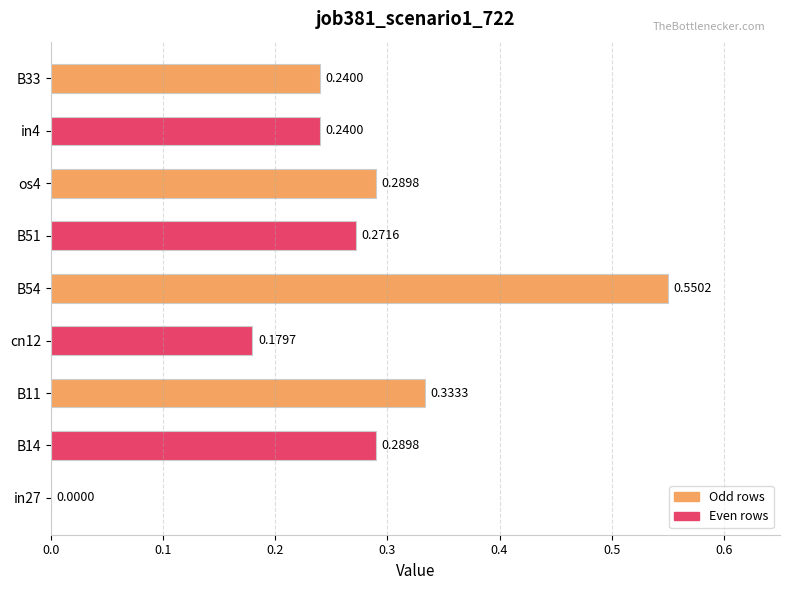

What is the change in value from cn12 to B54?

+0.4